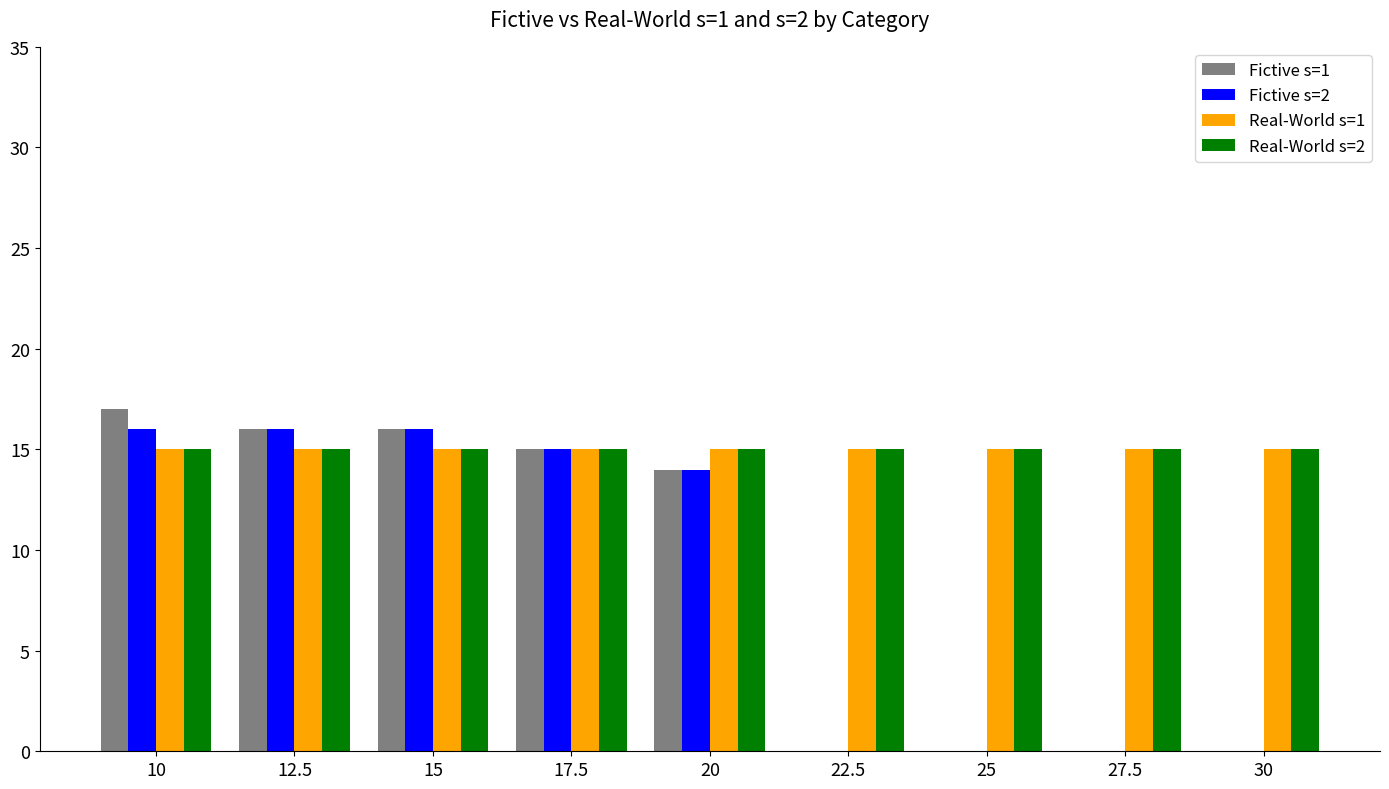

What is the average value of the Fictive s=2 series?

9